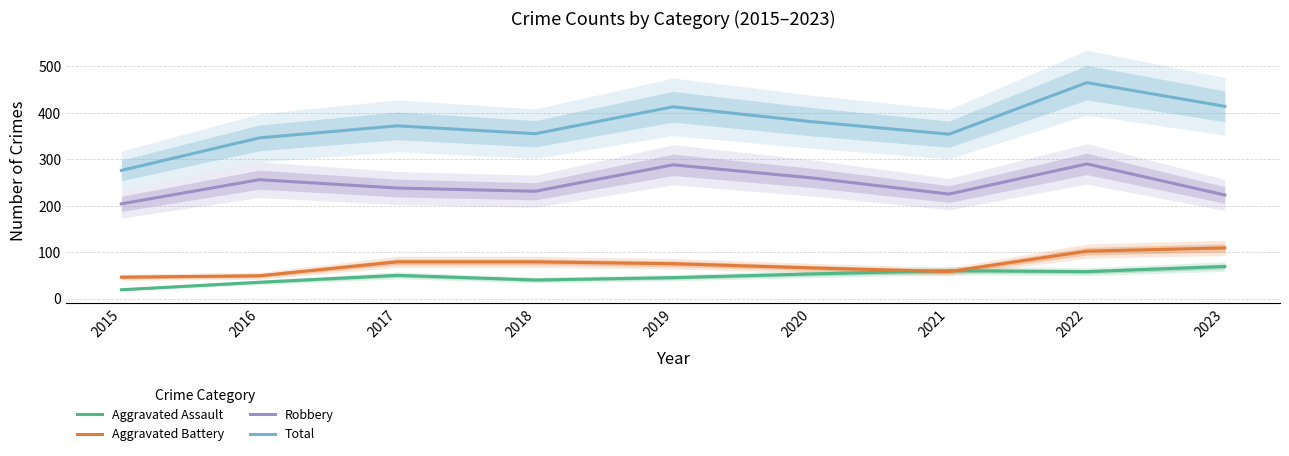

Reading right to left, what are all the values shown in this chart?

Aggravated Assault: 69	58	60	53	45	40	50	35	19
Aggravated Battery: 109	102	58	66	75	79	79	49	46
Robbery: 223	290	225	260	288	231	238	256	204
Total: 414	465	354	381	413	355	372	346	276